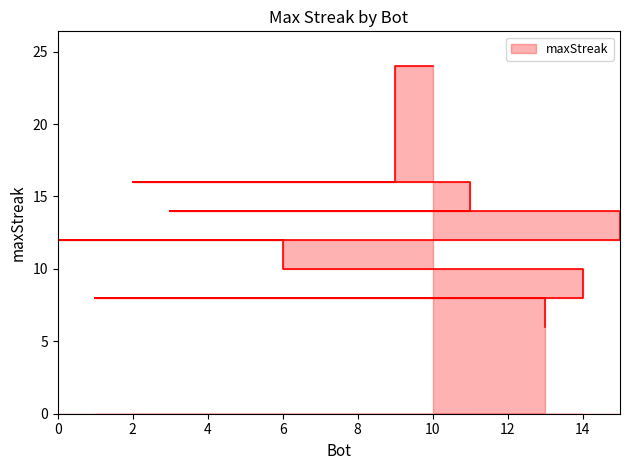

Rank the categories by value from lowest to highest.

13, 14, 7, 1, 6, 15, 12, 5, 0, 11, 8, 4, 3, 9, 2, 10